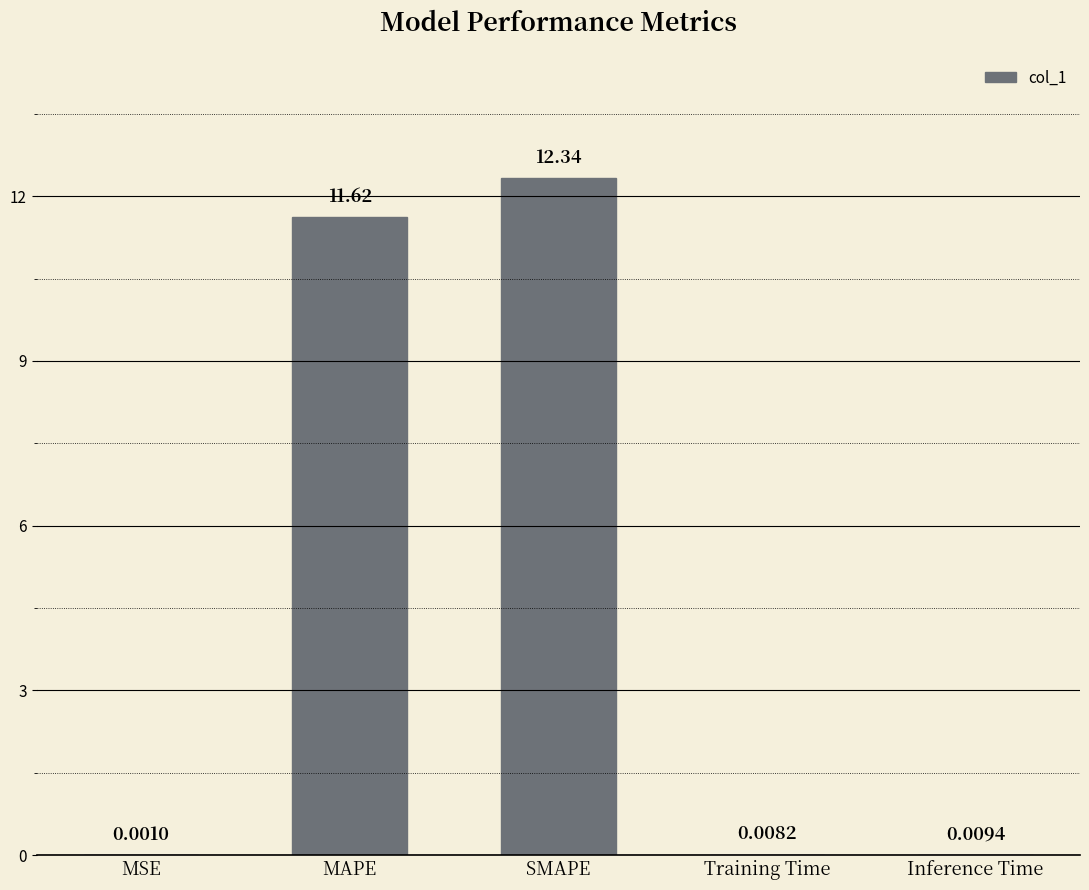

What is the change in value from MSE to SMAPE?

+12.3